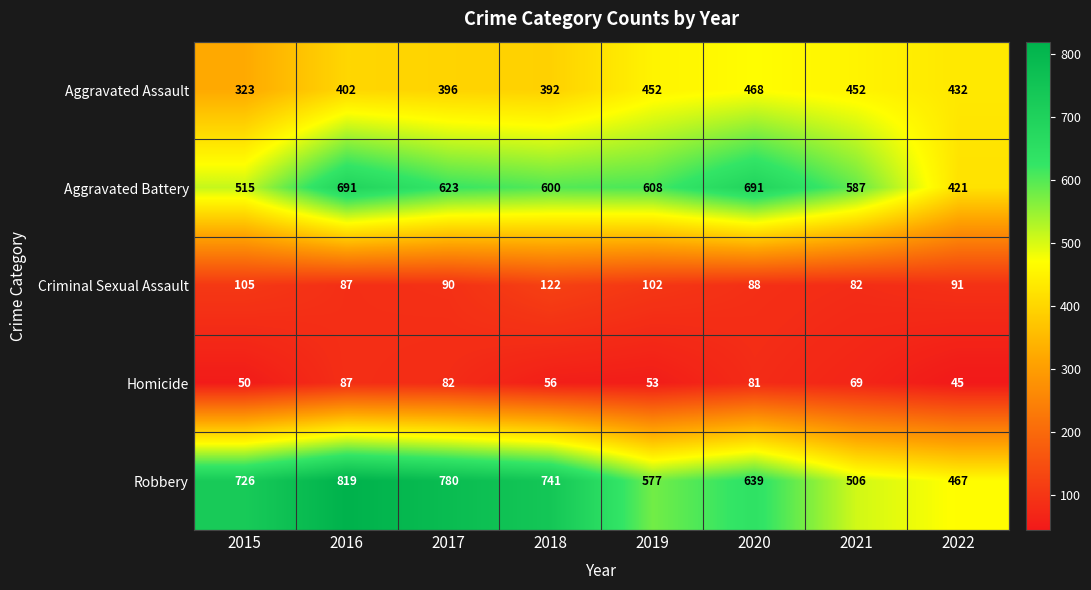

What is the sum of all Homicide values?

523